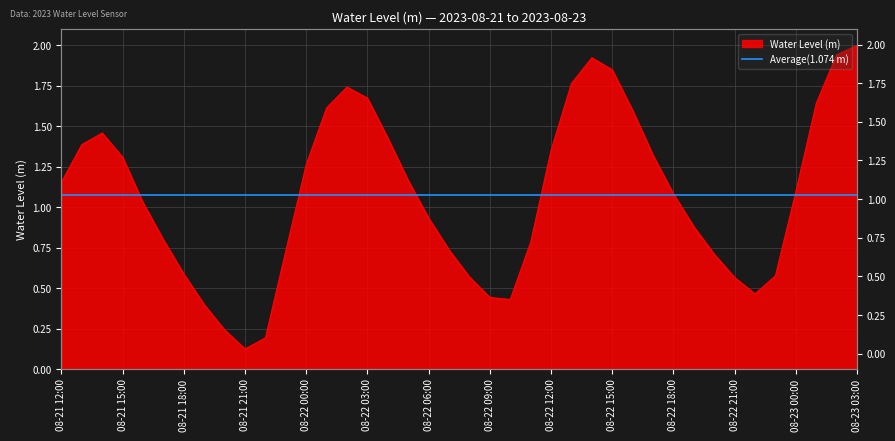

True or false: the data shows 1.4 at 08-22 11:00.

False